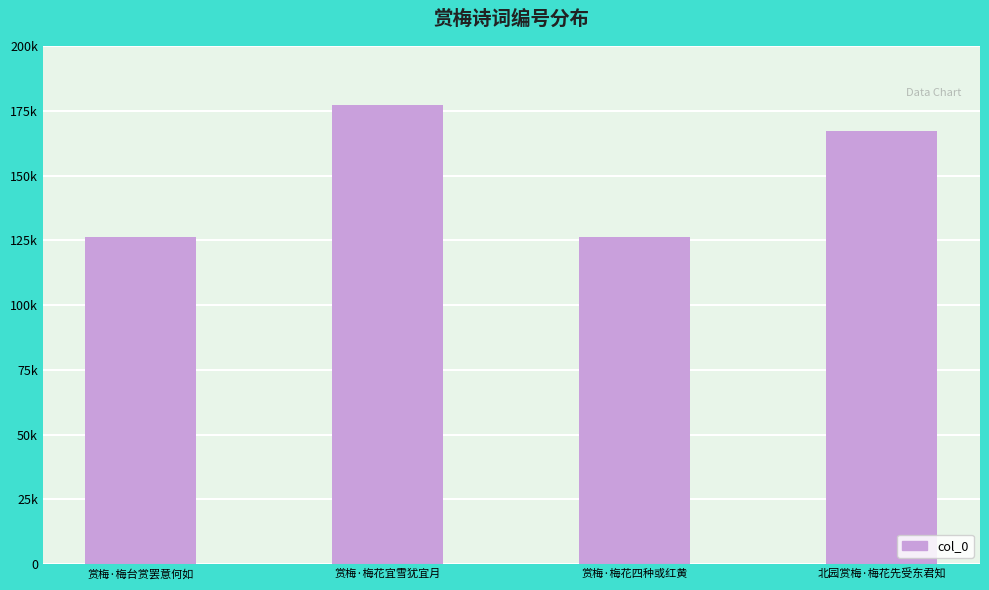

Which has a higher value, 赏梅·梅花四种或红黄 or 赏梅·梅花宜雪犹宜月?

赏梅·梅花宜雪犹宜月